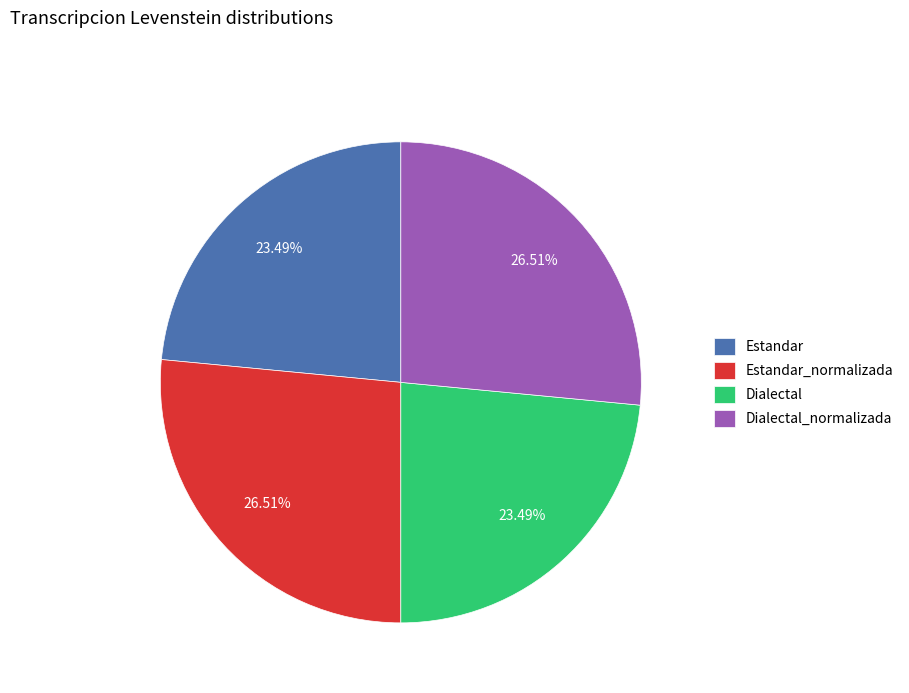

Approximately how many times larger is the value at Dialectal compared to Estandar?

1.0